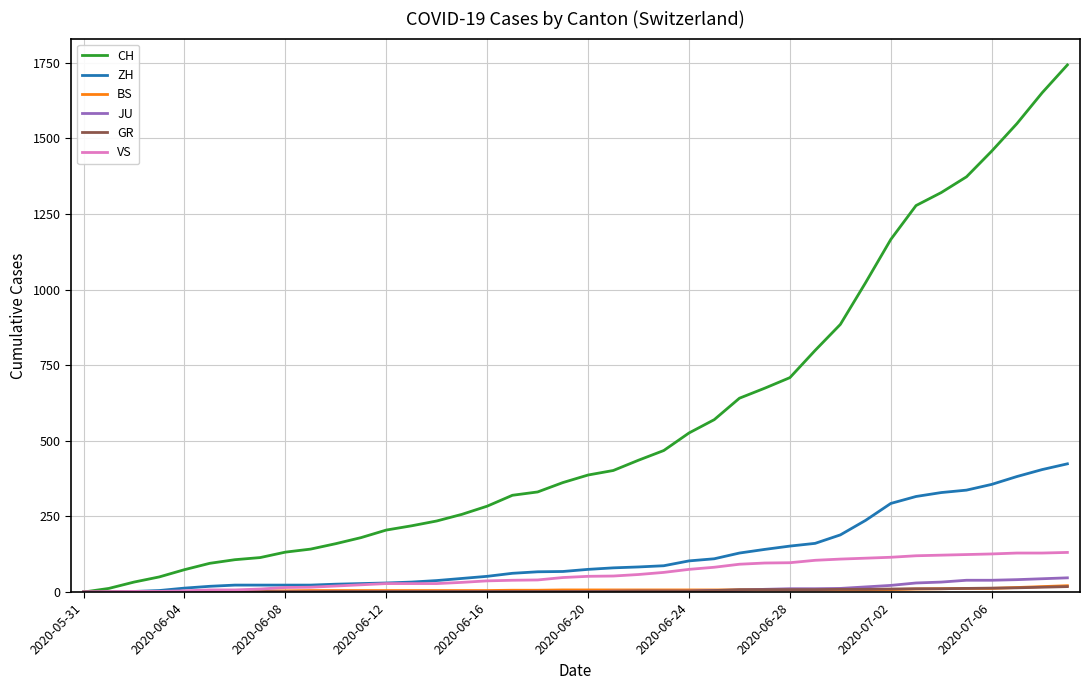

What is the maximum value shown in the chart?

1743